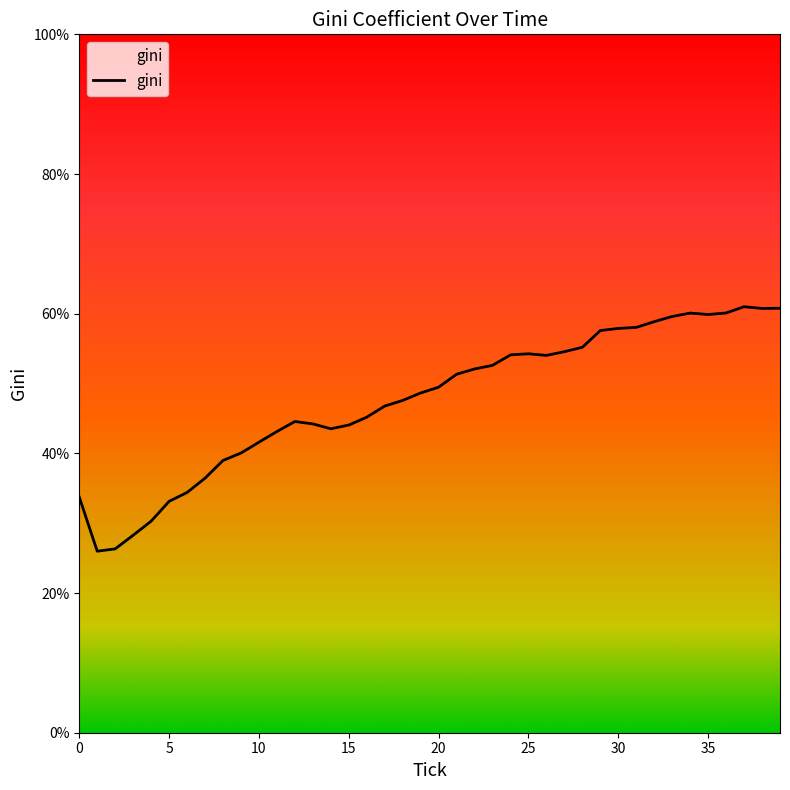

What is the difference between the maximum and minimum values?

35.0